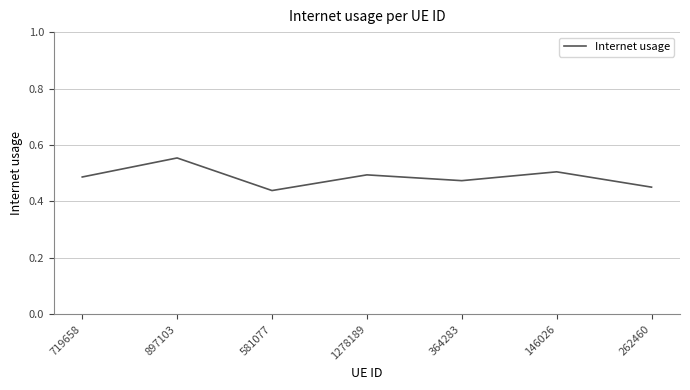

How many values are between 0 and 1?

7